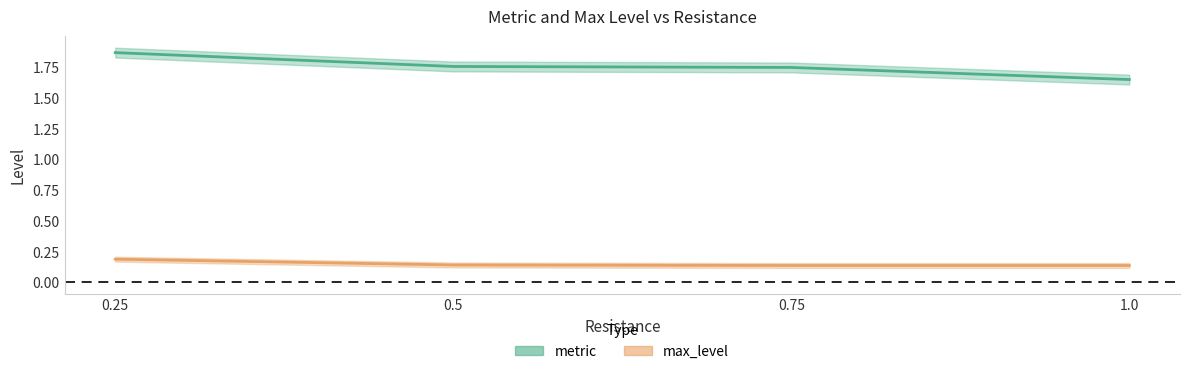

What is the spread (max minus min) of values at 0.25?

1.7